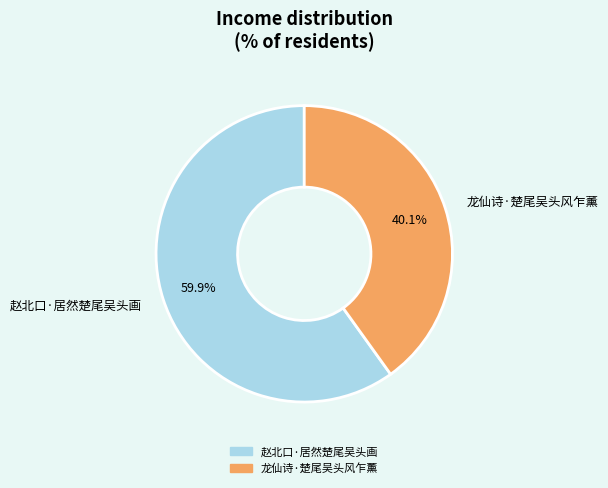

Which slice represents more than half of the pie?

赵北口·居然楚尾吴头画